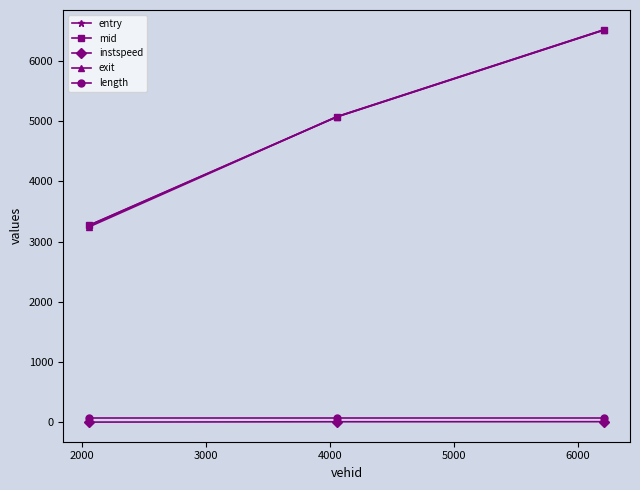

What is the value of the entry point at the 3rd from the left?

6515.1